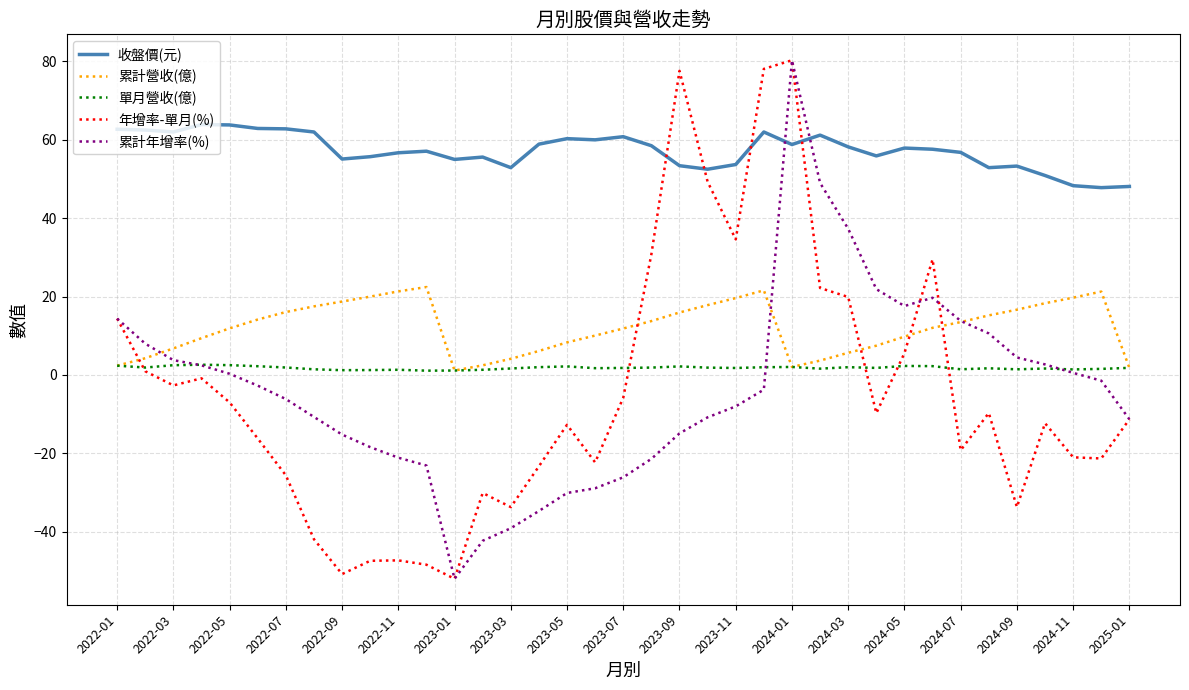

What is the smallest value displayed?

-52.0